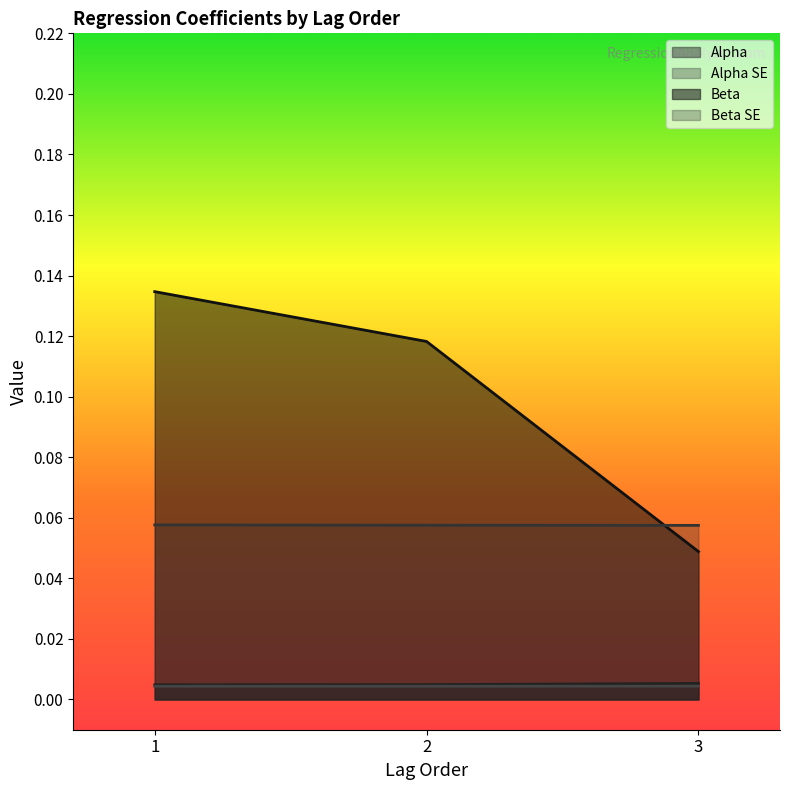

Reading right to left, transcribe all the data shown in this chart.

Alpha: 3=0.0	2=0.0	1=0.0
Alpha SE: 3=0.0	2=0.0	1=0.0
Beta: 3=0.0	2=0.1	1=0.1
Beta SE: 3=0.1	2=0.1	1=0.1